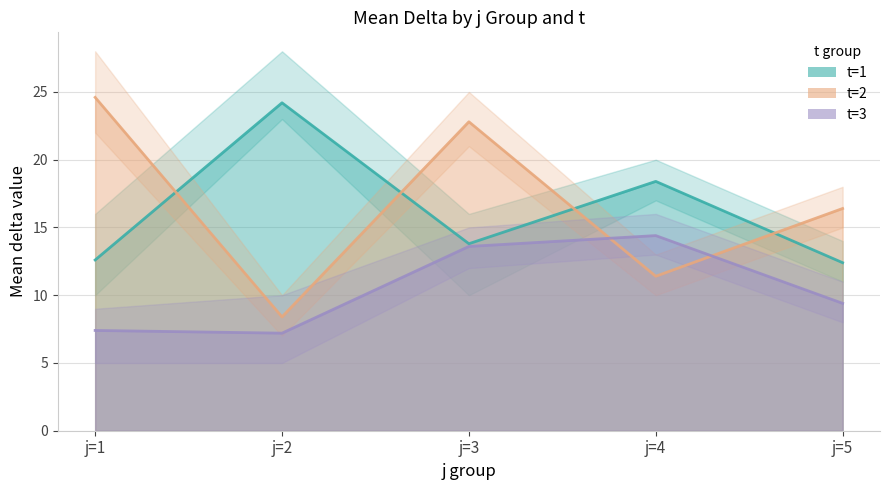

Does the chart have visible grid lines?

Yes